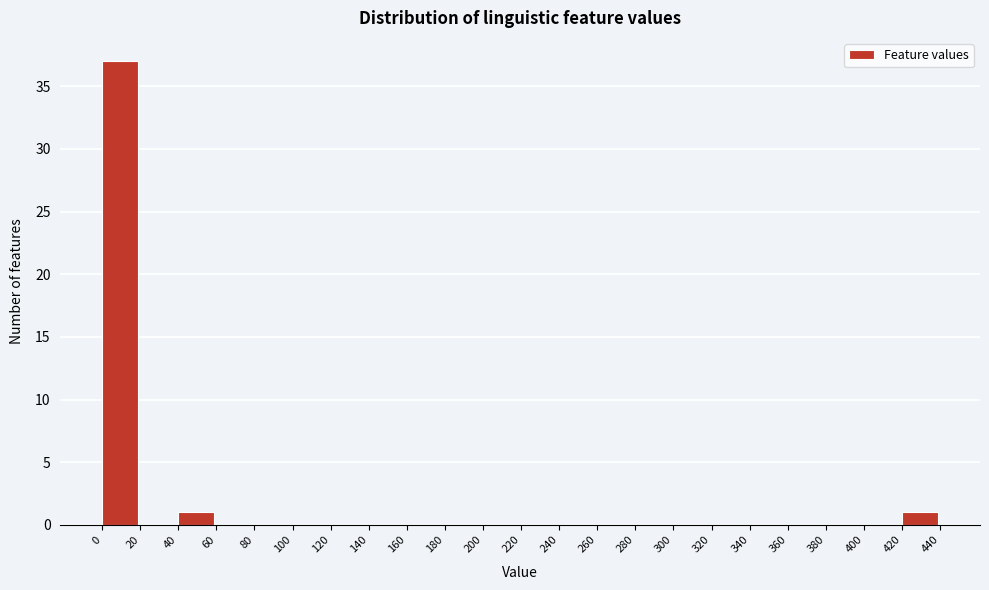

Reading left to right, transcribe this chart: for each bar, give the range it covers on the x-axis and its height. The values are not printed on the chart, so give them approximately, as read against the axis.

0 to 20: 37
20 to 40: 0
40 to 60: 1
60 to 80: 0
80 to 100: 0
100 to 120: 0
120 to 140: 0
140 to 160: 0
160 to 180: 0
180 to 200: 0
200 to 220: 0
220 to 240: 0
240 to 260: 0
260 to 280: 0
280 to 300: 0
300 to 320: 0
320 to 340: 0
340 to 360: 0
360 to 380: 0
380 to 400: 0
400 to 420: 0
420 to 440: 1